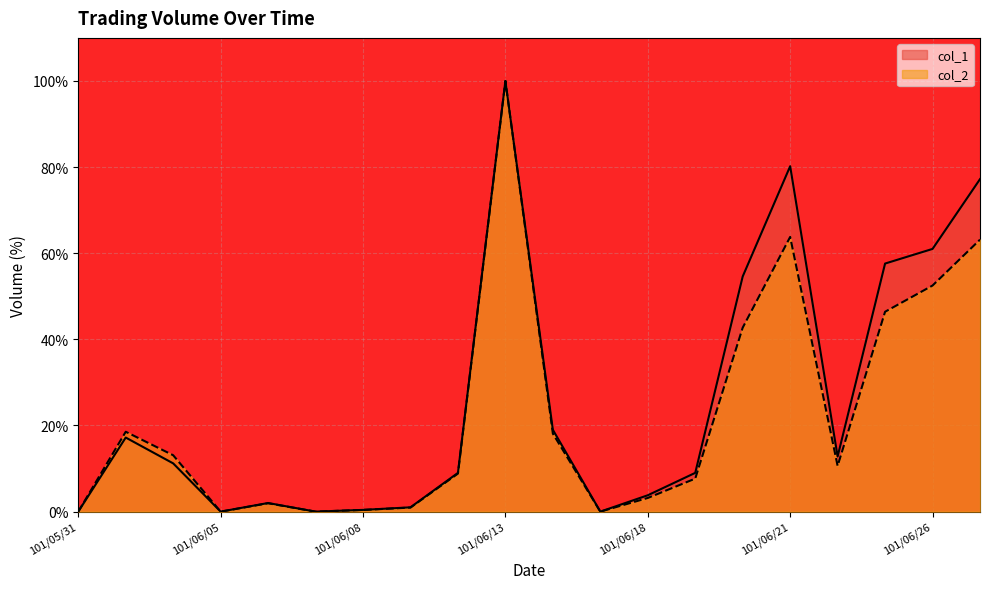

True or false: col_2 has a value of 0.0 at 101/06/07.

True